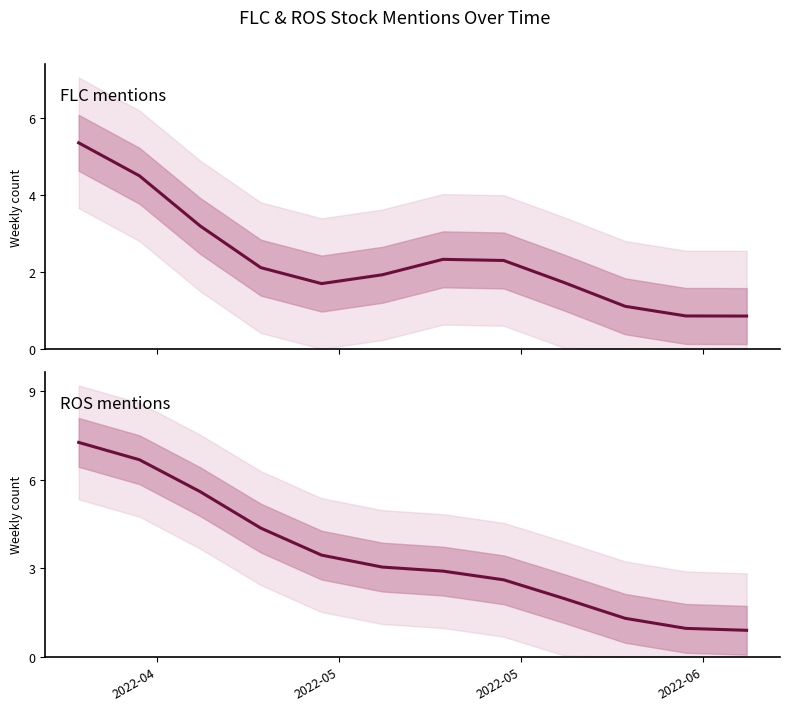

True or false: FLC mentions and ROS mentions intersect in this chart.

False